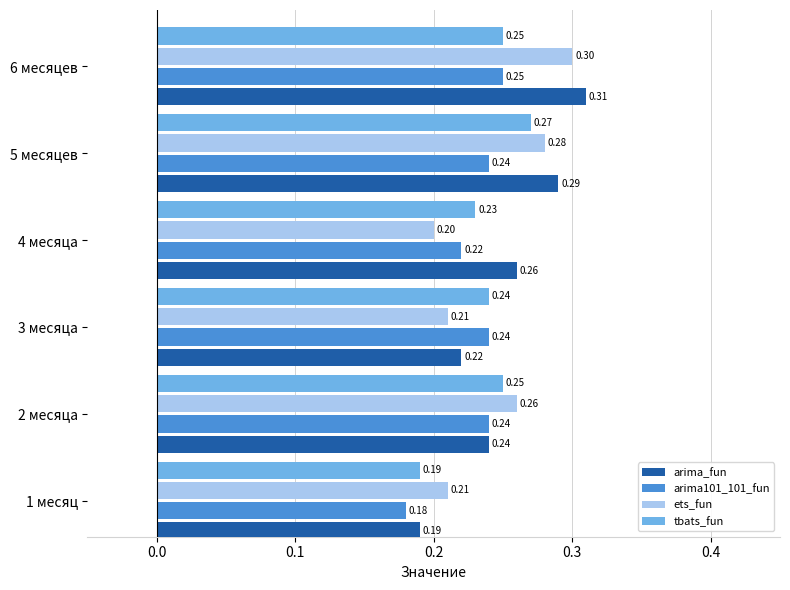

List the series in order of their peak value, lowest first.

arima101_101_fun, tbats_fun, ets_fun, arima_fun